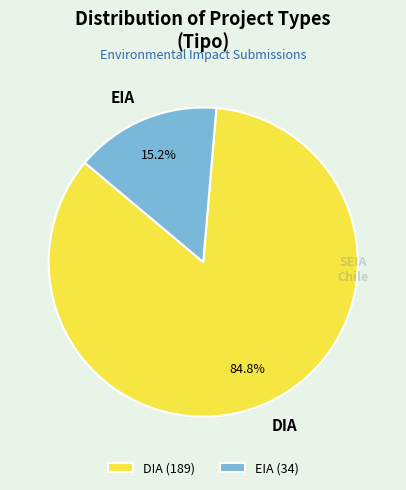

Combined, what portion of the pie is EIA and DIA?

100.0%